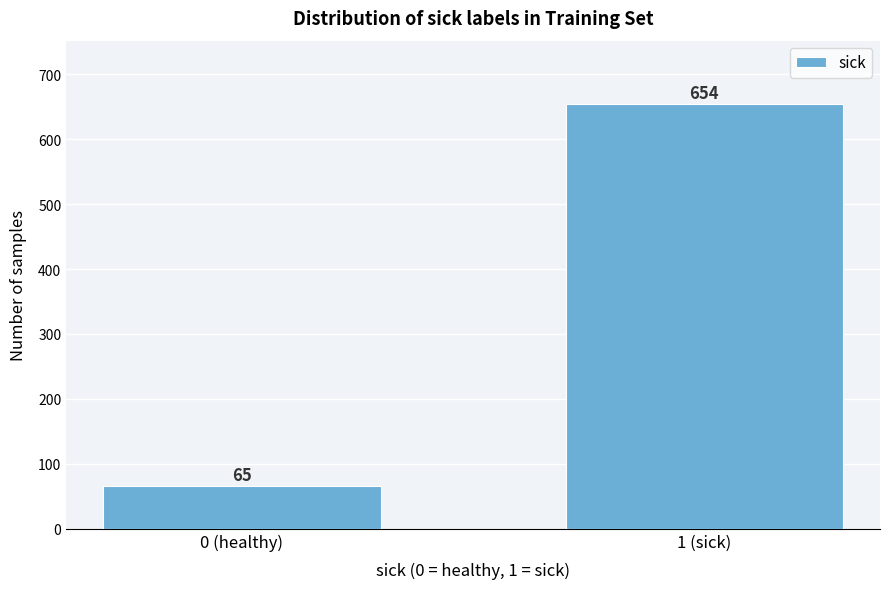

Reading left to right, list all the values displayed in this chart.

0 (healthy)=65	1 (sick)=654